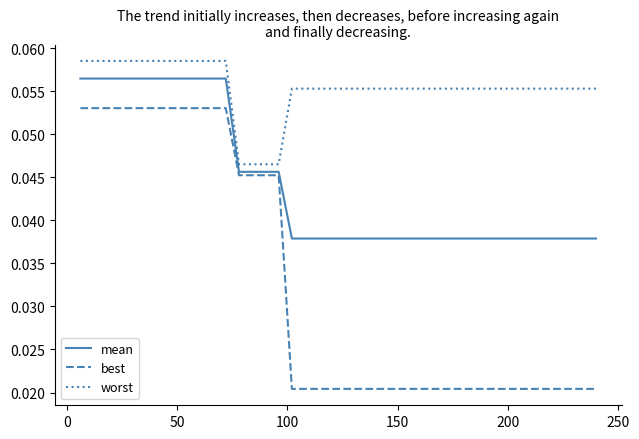

Is this an area chart (filled region under the line)?

No